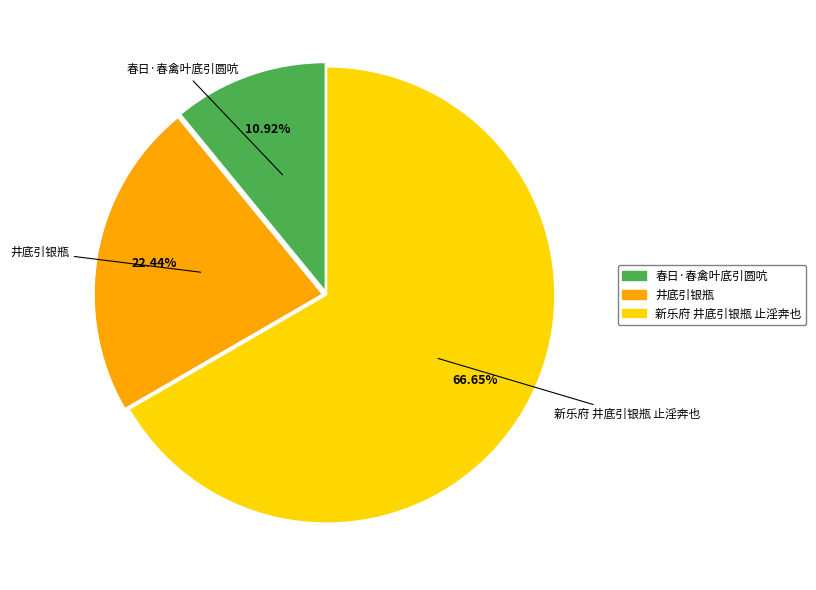

True or false: 新乐府 井底引银瓶 止淫奔也 accounts for 67% of the total.

True